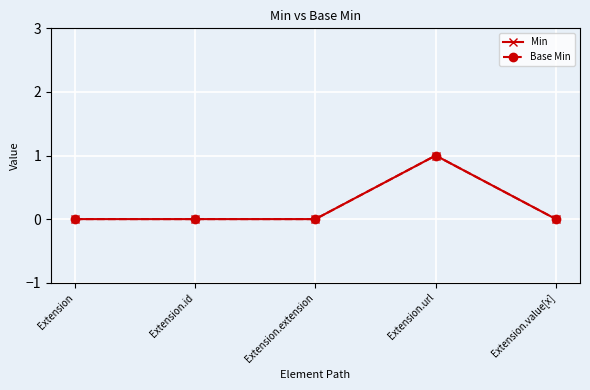

What is the difference between the maximum and minimum values in the Min series?

1